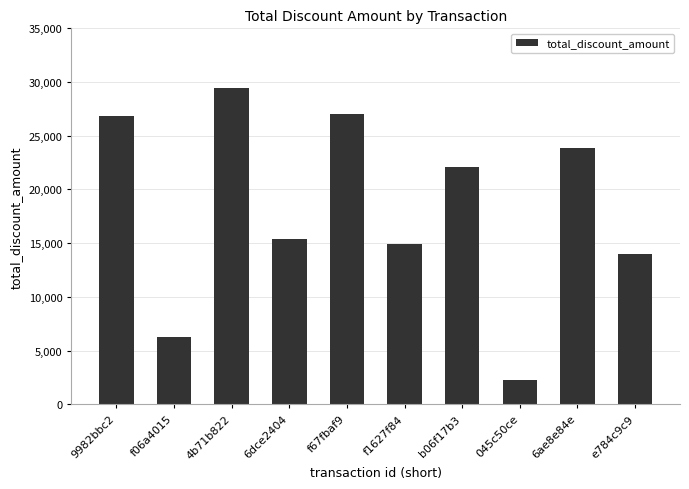

True or false: the data shows 23898.3 at 6ae8e84e.

True